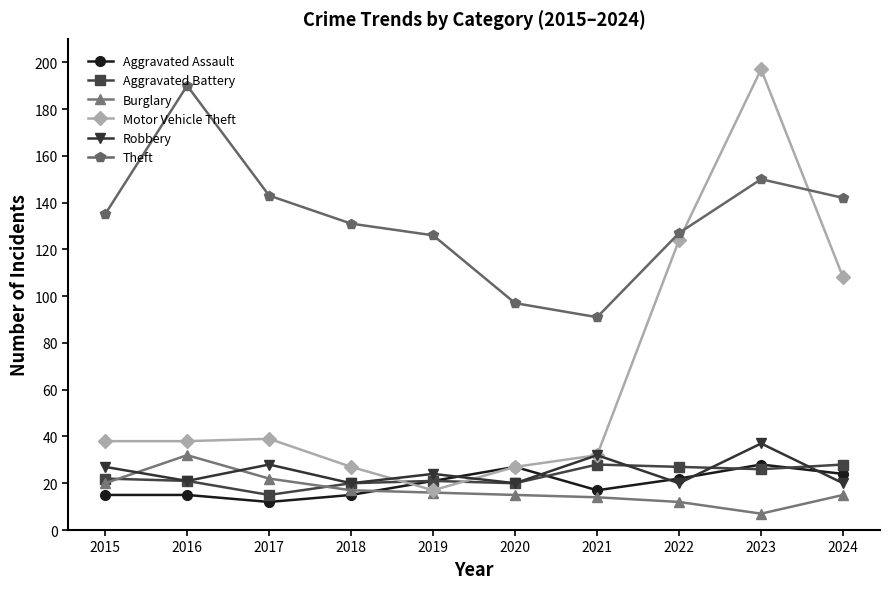

Read the Aggravated Assault value at 2023, to the nearest 5.

30